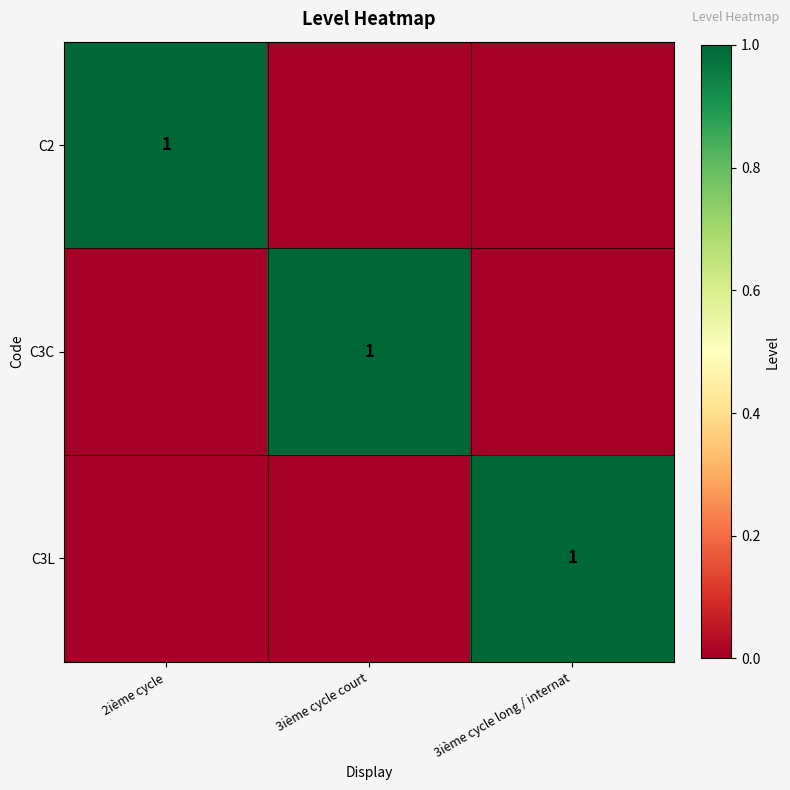

The C3L series shows 2 at 3ième cycle long / internat. True or false?

False